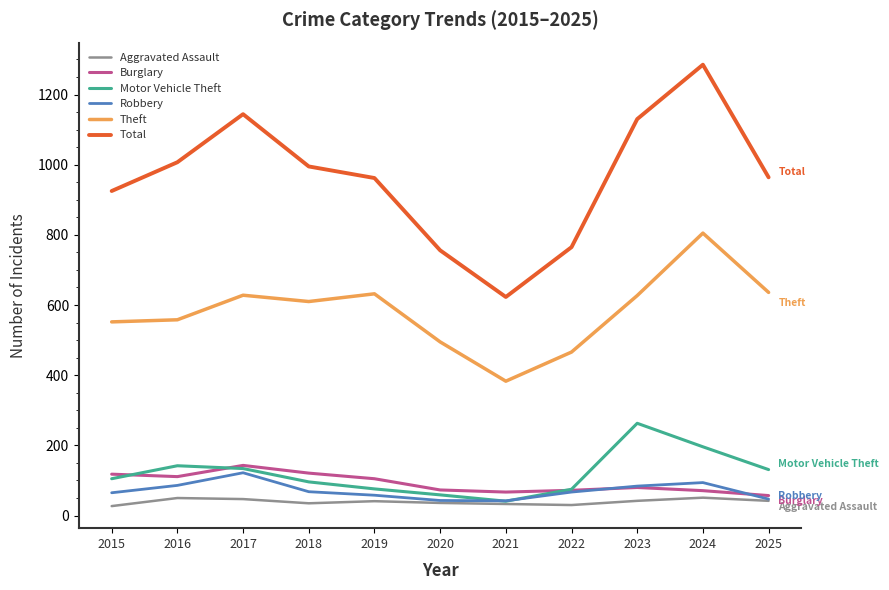

True or false: Aggravated Assault has more than 0 interior local peaks.

True